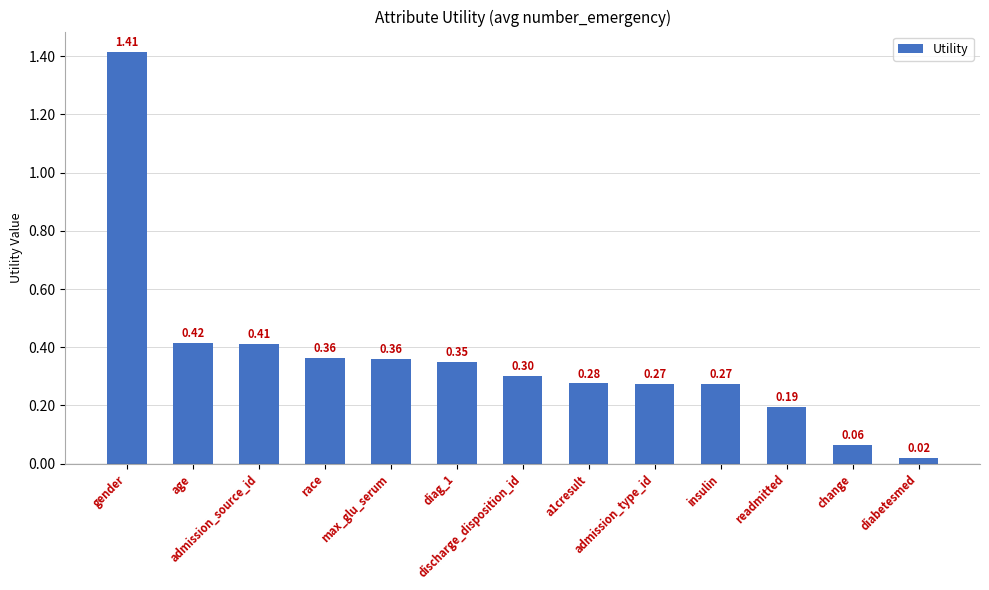

What is the label of the 6th bar from the right?

a1cresult